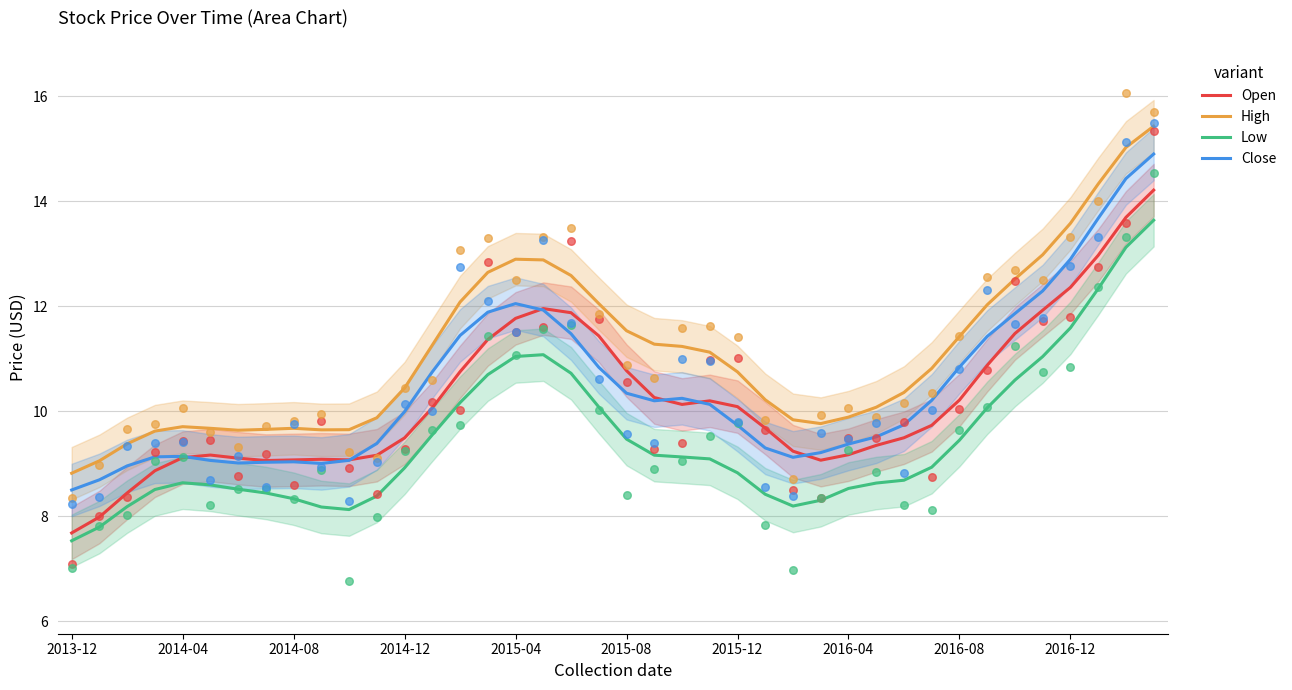

Which series reaches the maximum Y coordinate?

High